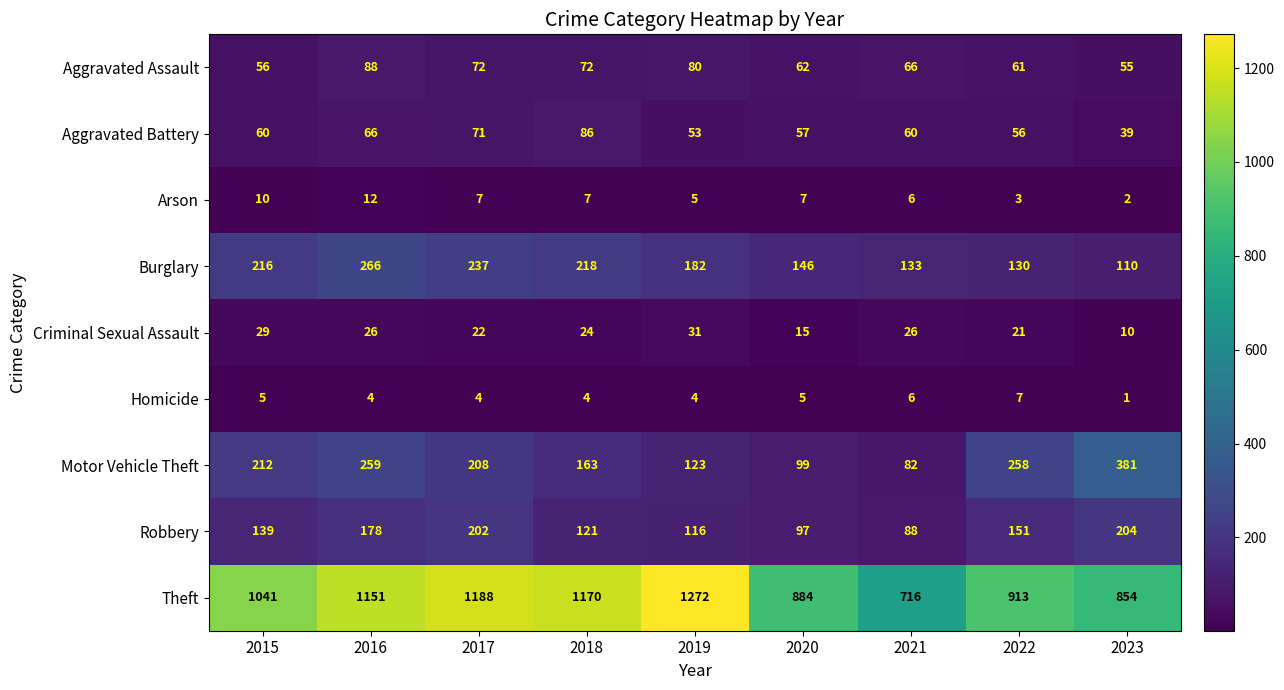

Is the value of Arson at 2021 greater than the value of Aggravated Battery at 2021?

No